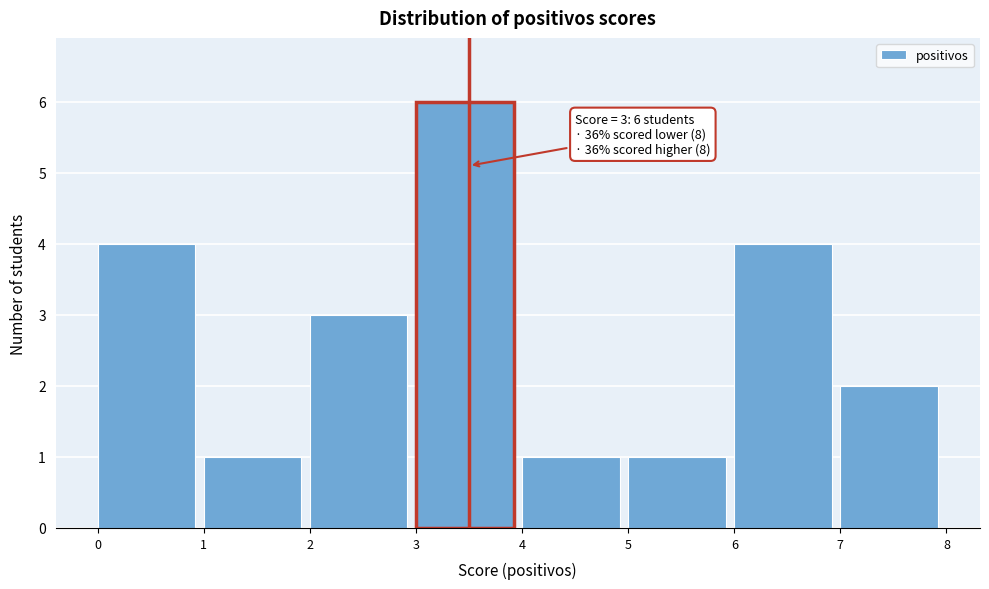

Over which range of the x-axis is the bar tallest?

3 to 4